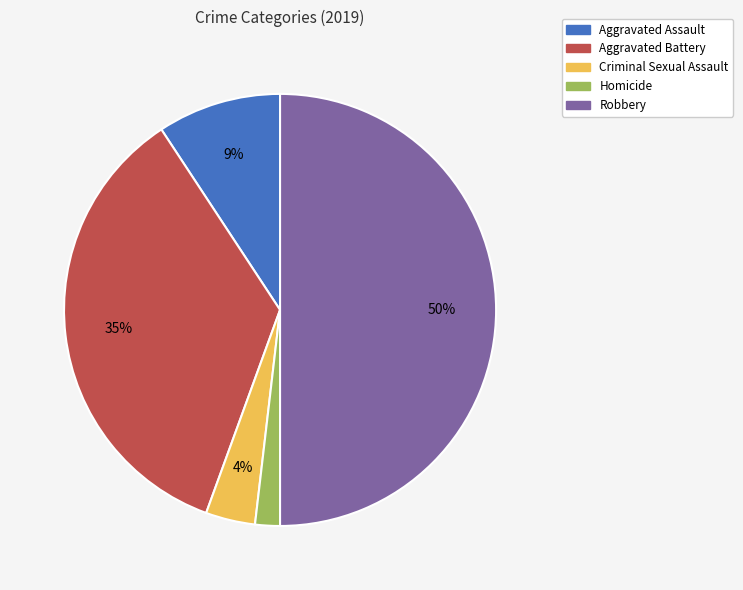

Is the sum of Robbery and Homicide greater than half?

Yes